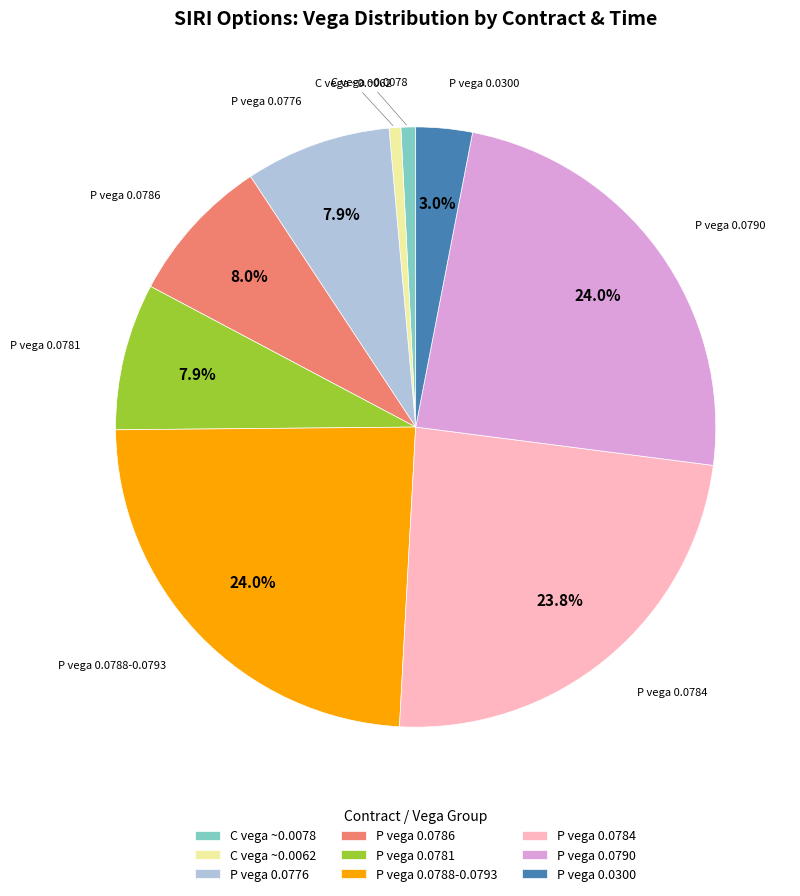

Between P vega 0.0786 and P vega 0.0788-0.0793, which is larger?

P vega 0.0788-0.0793